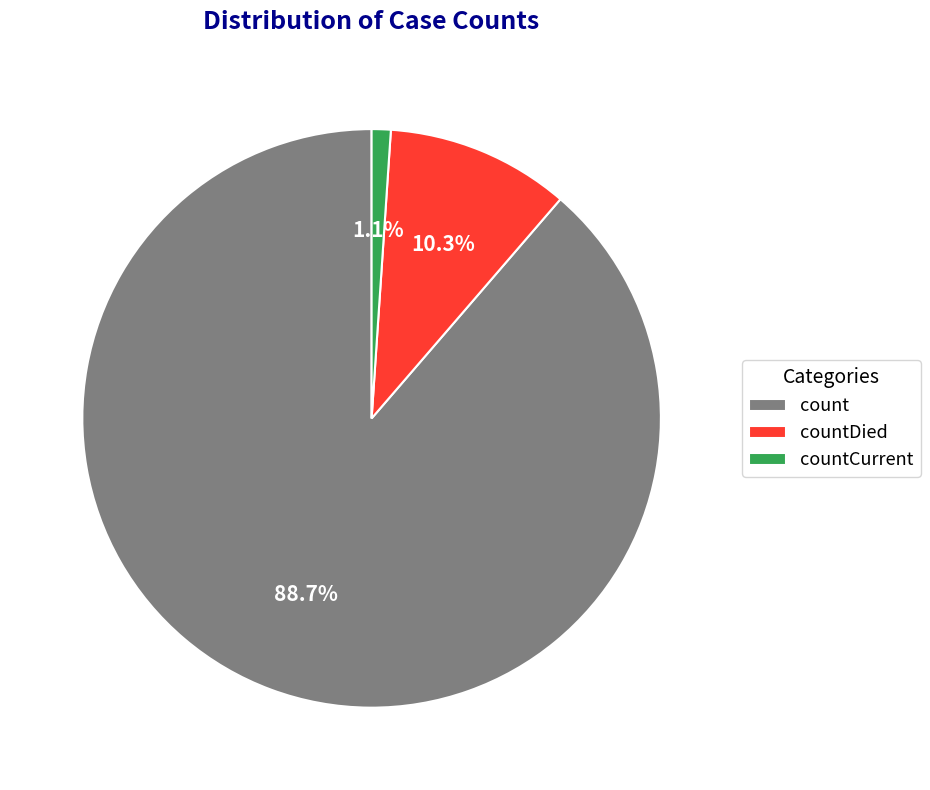

What is the largest slice in the pie chart?

count